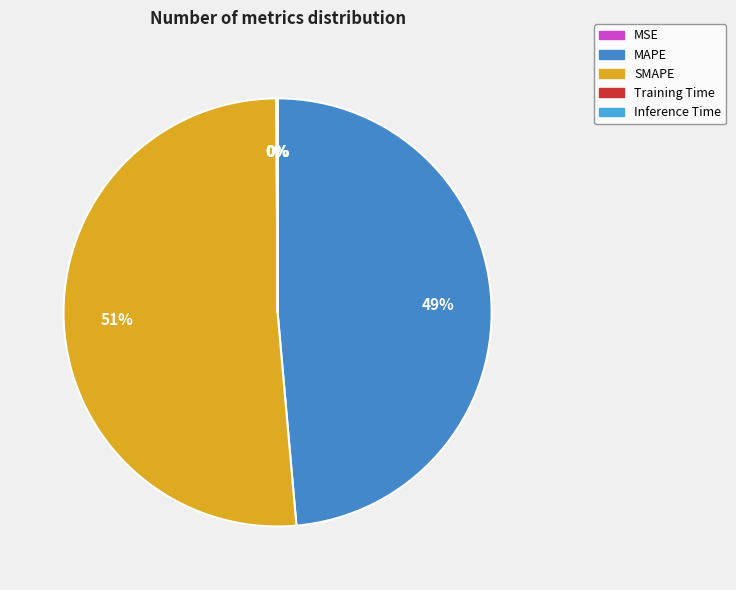

Is the sum of MAPE and SMAPE greater than half?

Yes